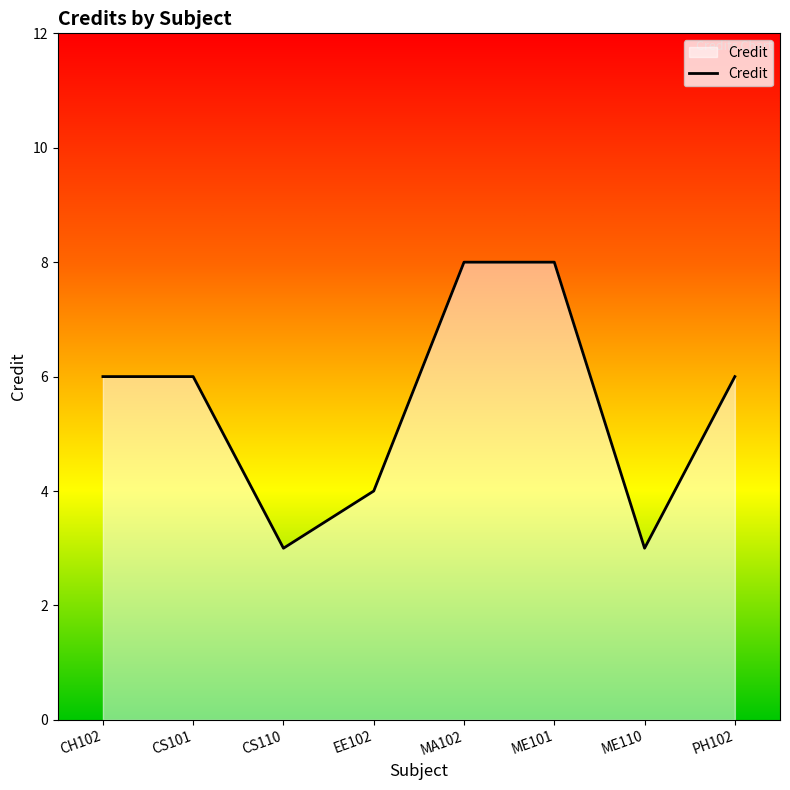

Approximately how many times larger is the value at MA102 compared to EE102?

2.0